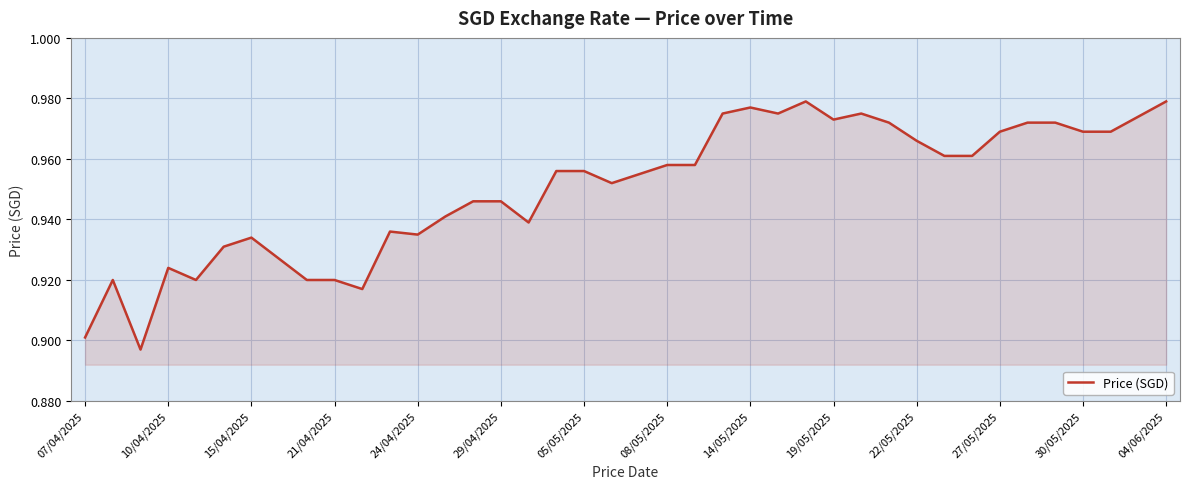

Which has a higher value, 27/05/2025 or 08/05/2025?

27/05/2025